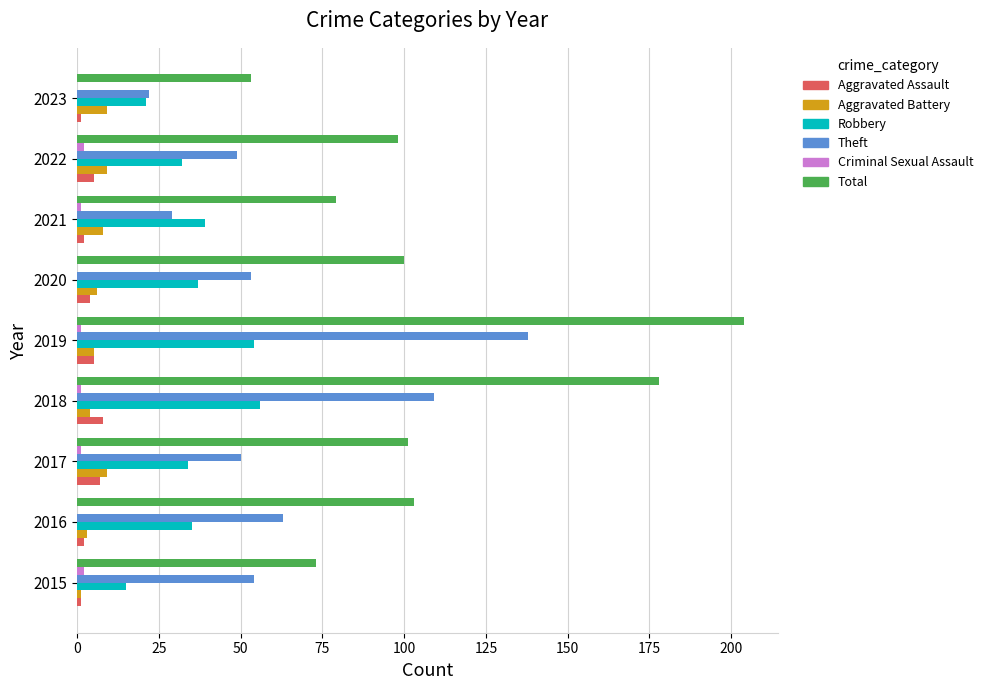

The Total series shows 53 at 2023. True or false?

True